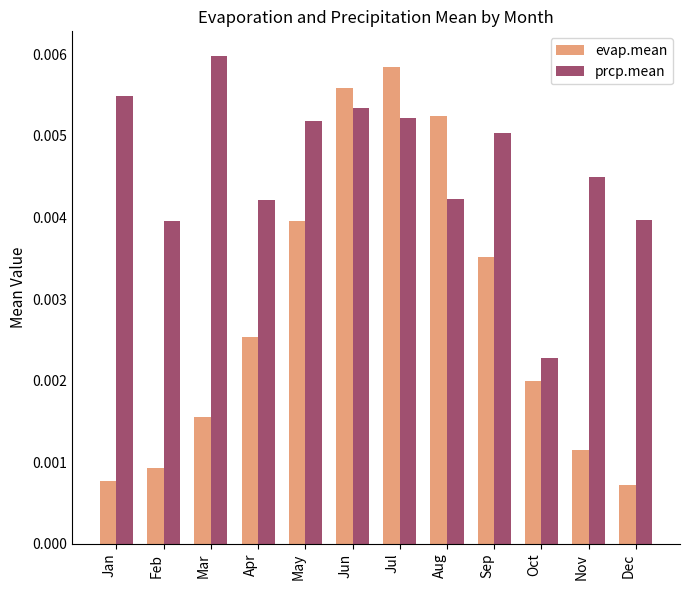

Count the number of data series in this chart.

2